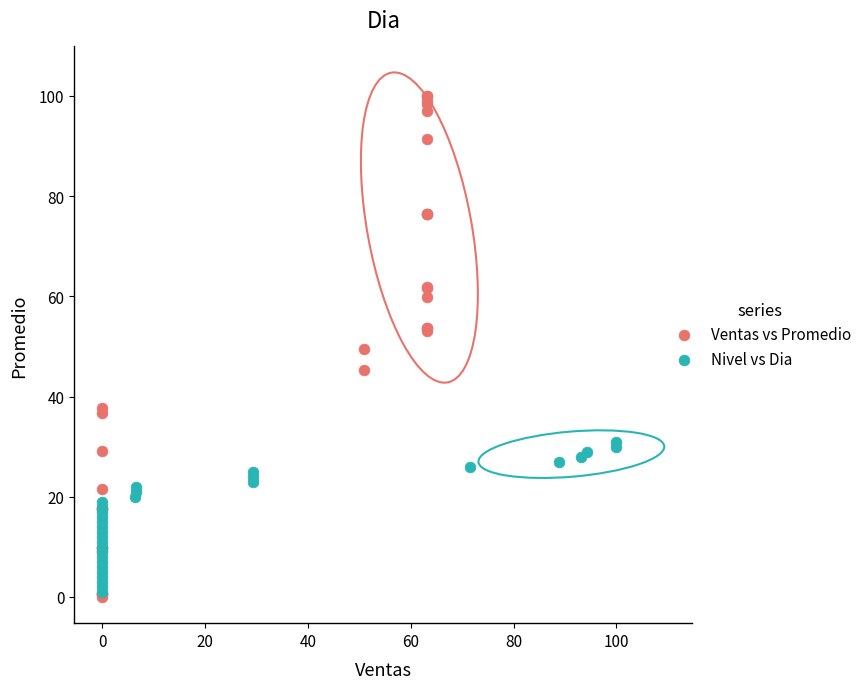

Which series reaches the minimum Y coordinate?

Ventas vs Promedio